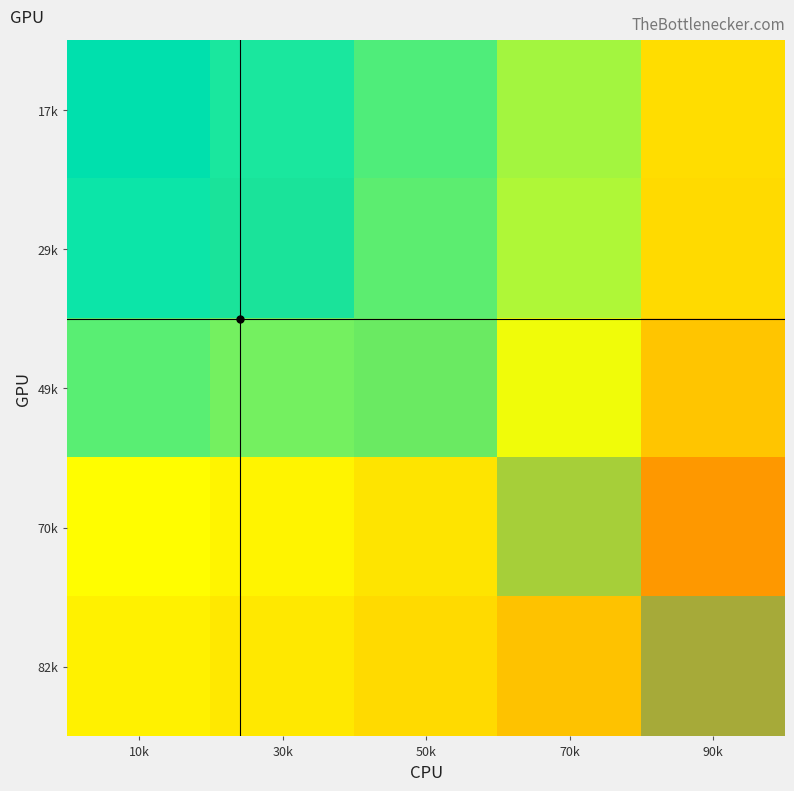

At which category is the sum across all series the highest?

30k